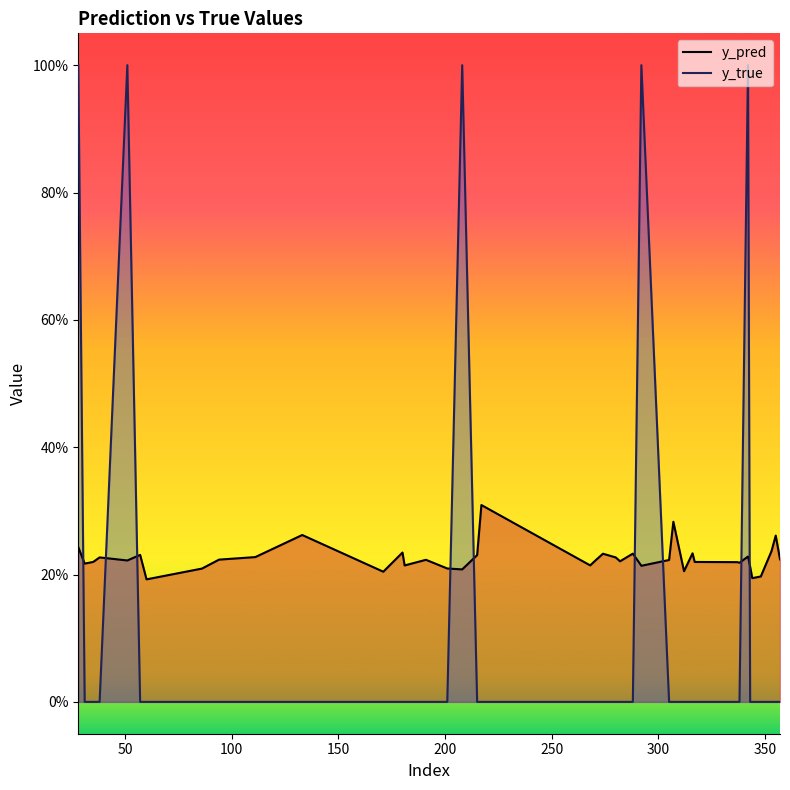

How many lines are shown in the chart?

2